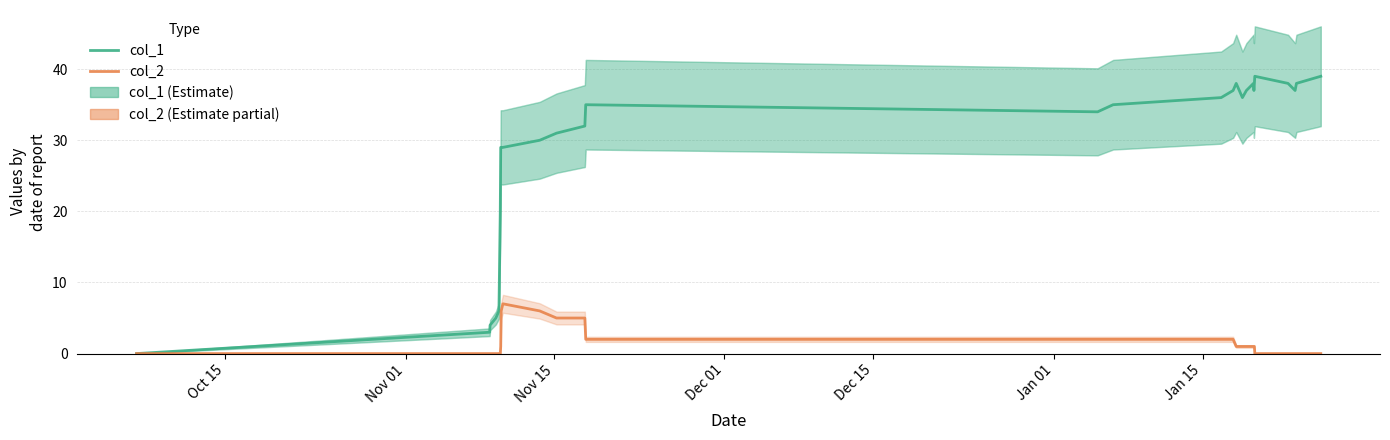

How many lines are shown in the chart?

2